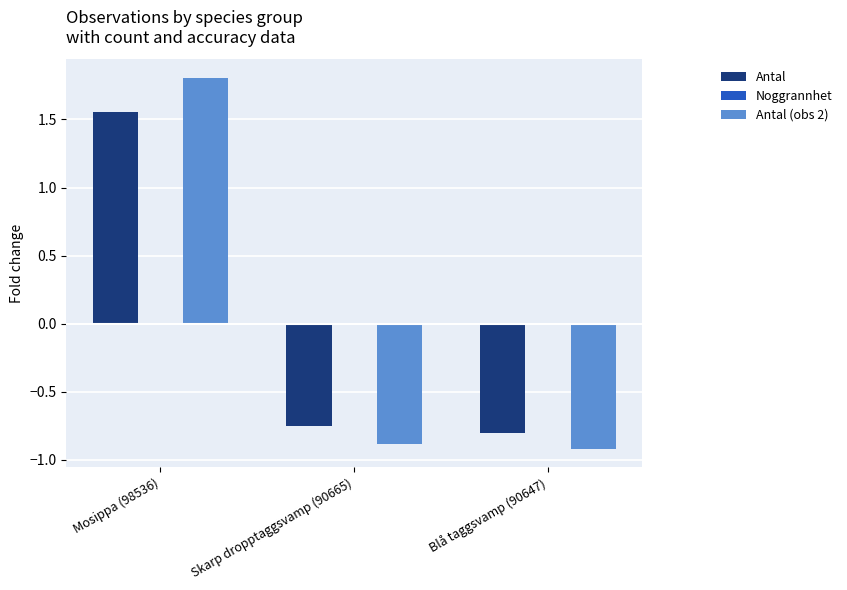

Which category has the highest value in the Antal series?

Mosippa (98536)